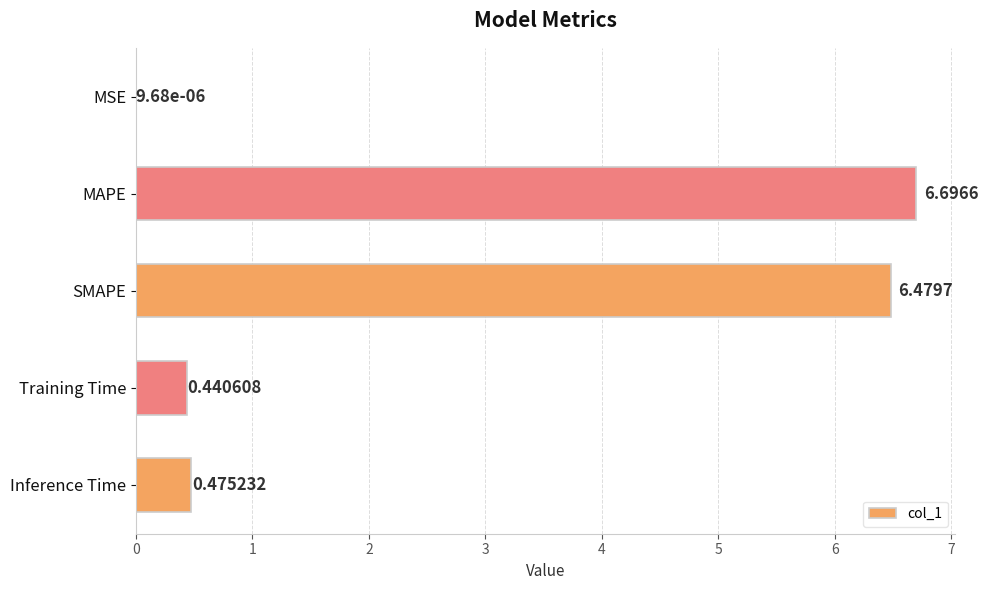

Which has a higher value, MSE or SMAPE?

SMAPE